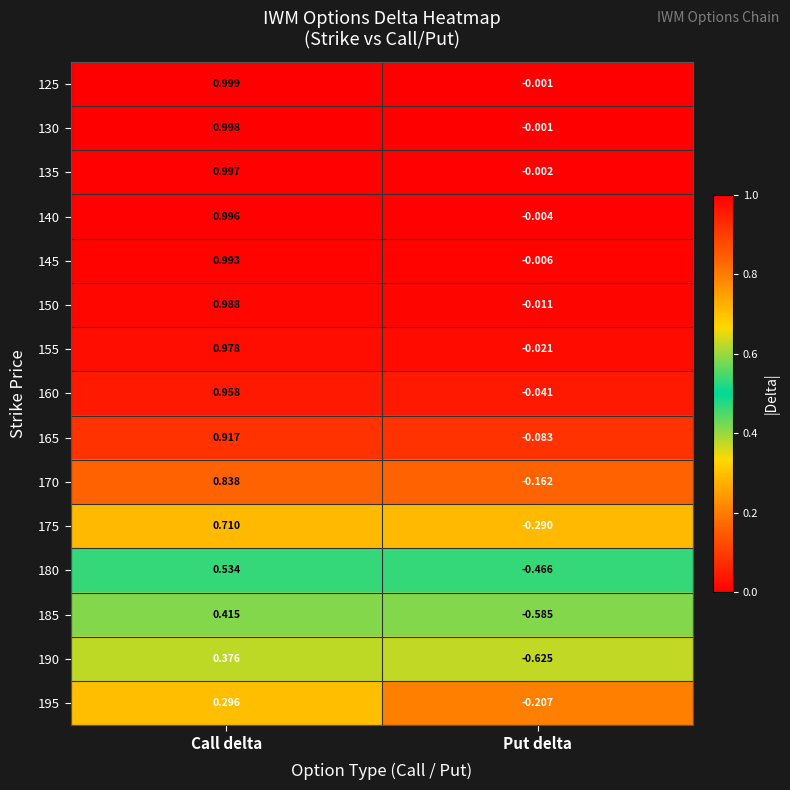

Which category has the lowest value across all series?

Put delta